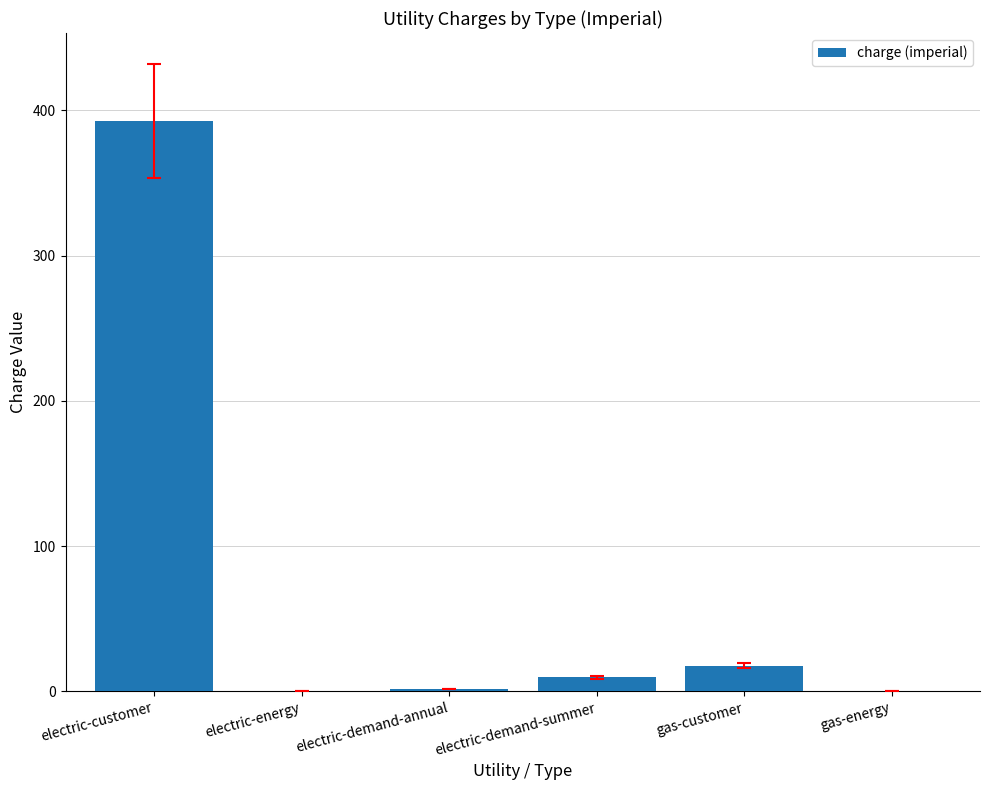

Which category has the highest value across all series?

electric-customer